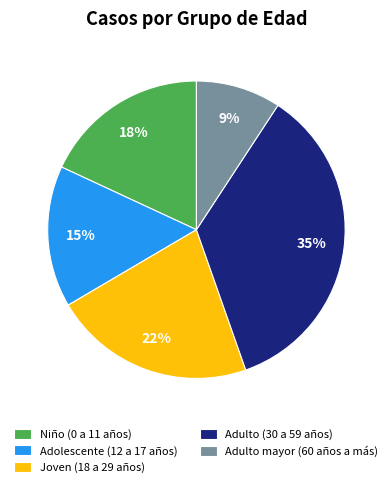

Which category has the biggest portion of the pie?

Adulto (30 a 59 años)